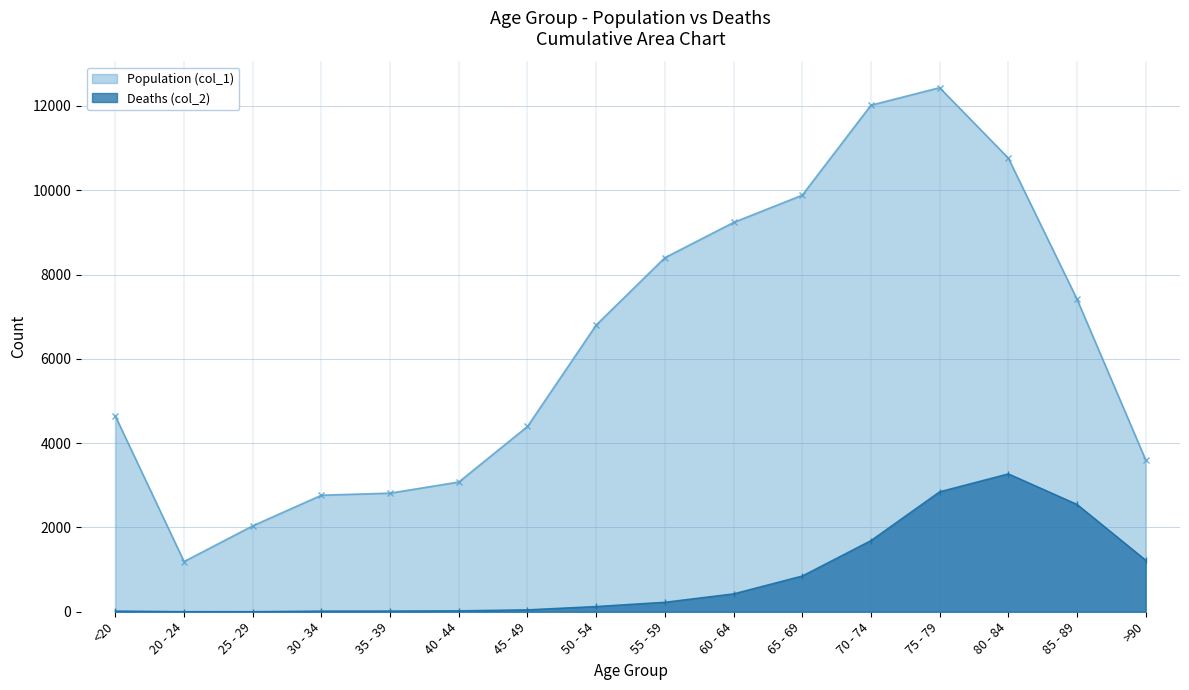

At 45 - 49, list the series in order from largest to smallest.

Population (col_1), Deaths (col_2)